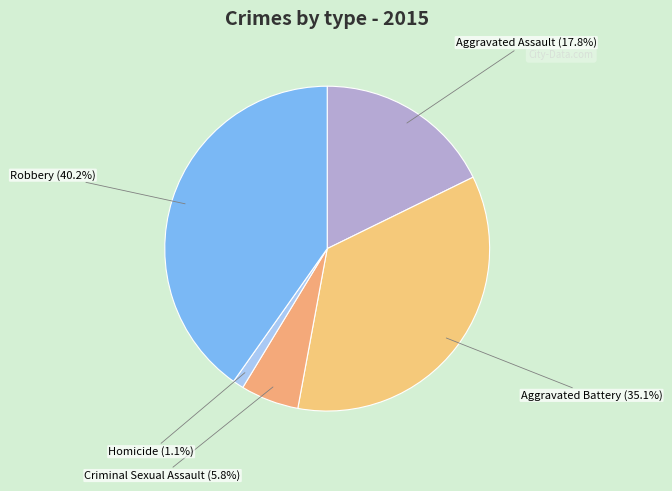

Count the number of slices in the pie.

5